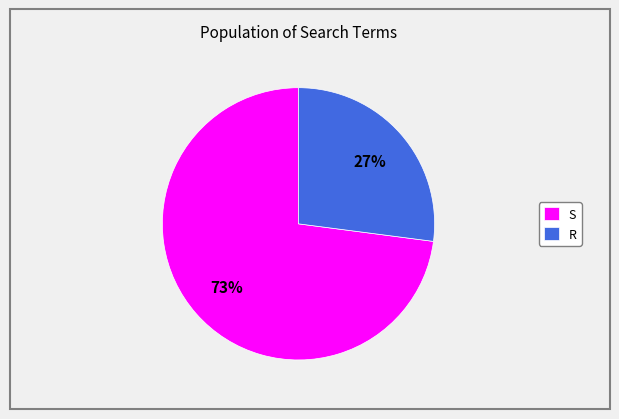

Which has a higher value, S or R?

S